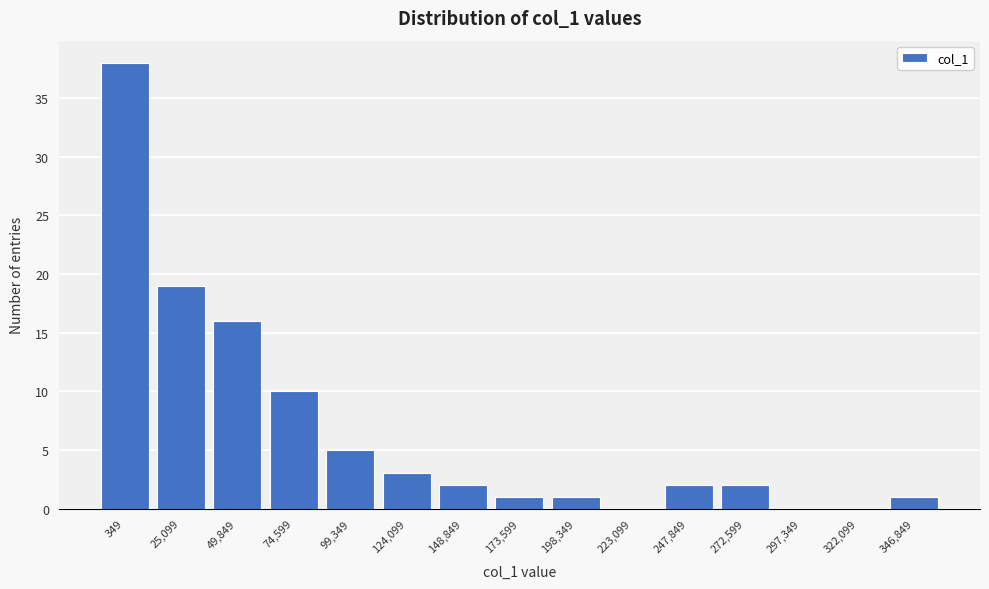

Reading right to left, what are all the values shown in this chart?

346,849=1	322,099=0	297,349=0	272,599=2	247,849=2	223,099=0	198,349=1	173,599=1	148,849=2	124,099=3	99,349=5	74,599=10	49,849=16	25,099=19	349=38